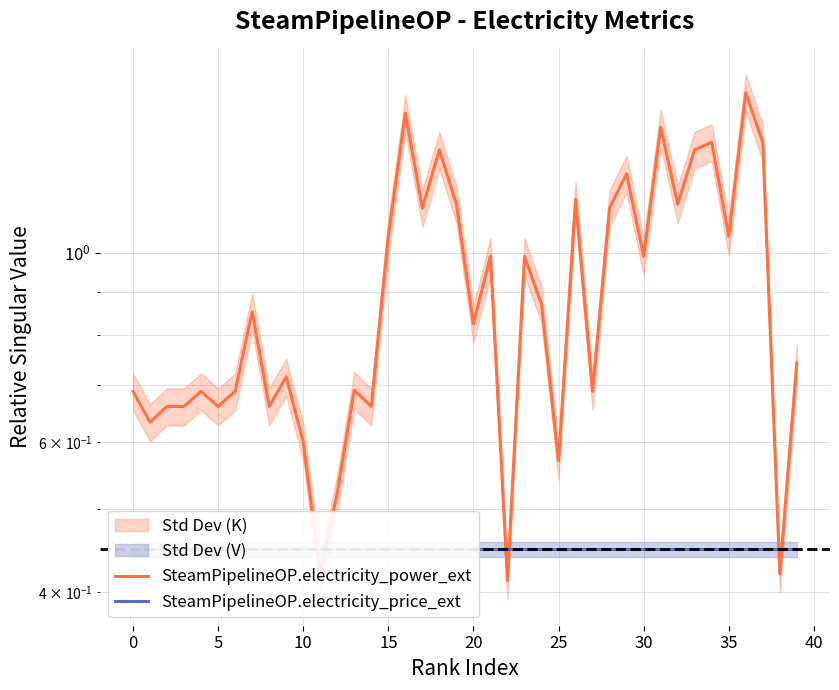

How many intersections are there between SteamPipelineOP.electricity_price_ext and SteamPipelineOP.electricity_power_ext?

6